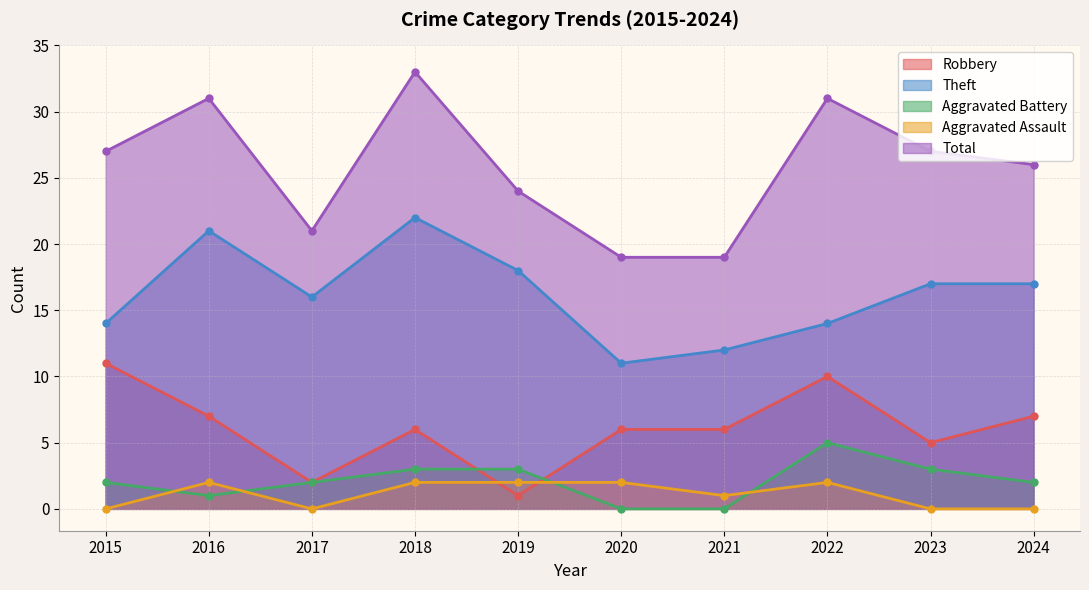

How many interior local valleys does the Aggravated Assault series have?

2